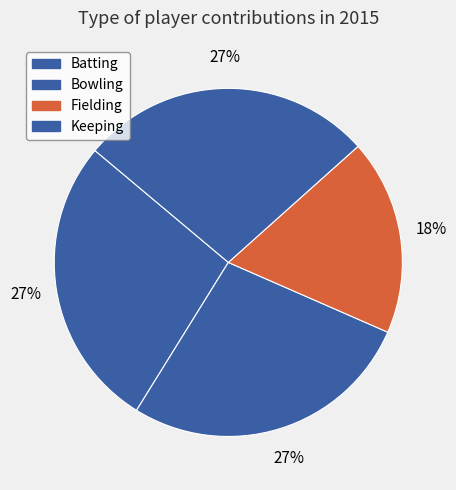

How many slices are in this pie chart?

4